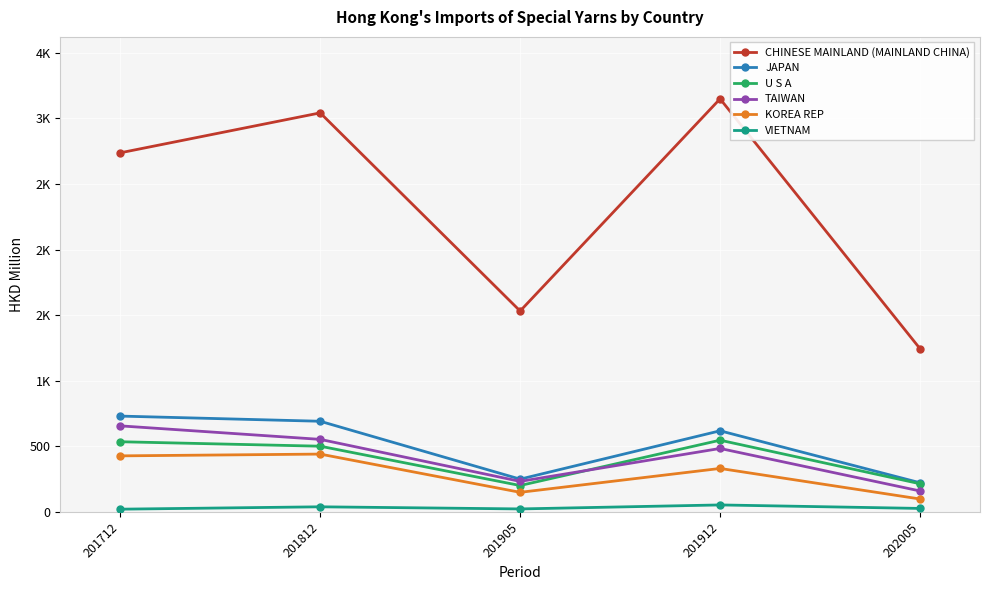

What is the approximate value of TAIWAN at 202005?

159.1